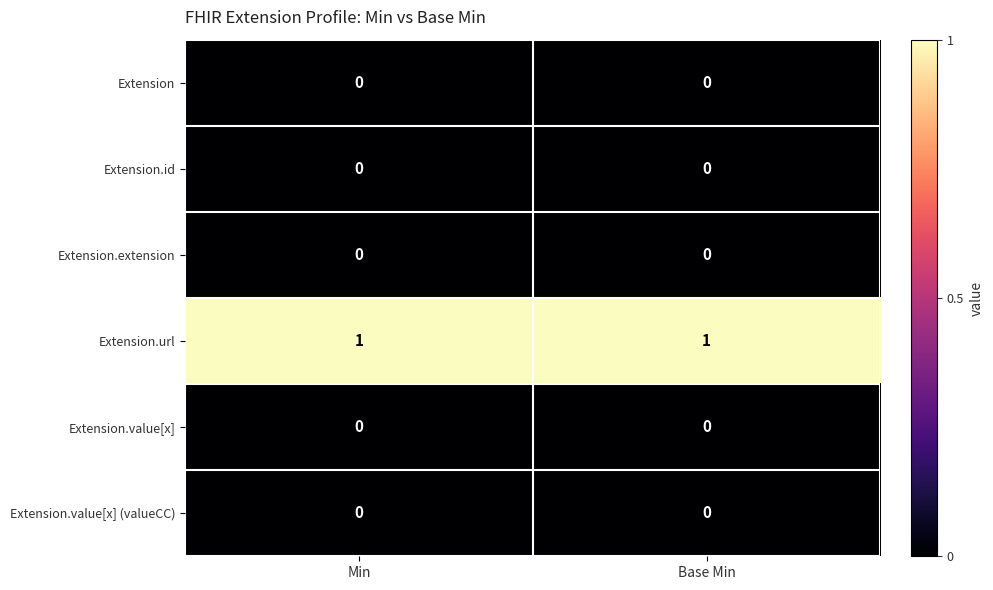

Reading right to left, what are all the values shown in this chart?

Extension: 0	0
Extension.id: 0	0
Extension.extension: 0	0
Extension.url: 1	1
Extension.value[x]: 0	0
Extension.value[x] (valueCC): 0	0